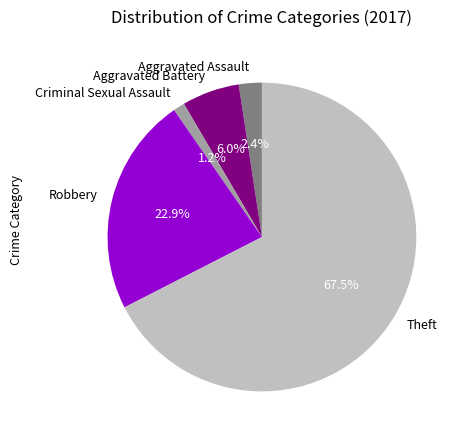

What is the smallest slice in the pie chart?

Criminal Sexual Assault